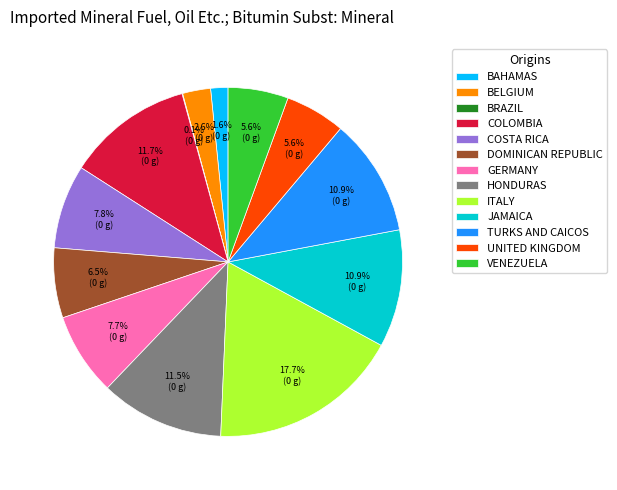

Which slice is the largest?

ITALY